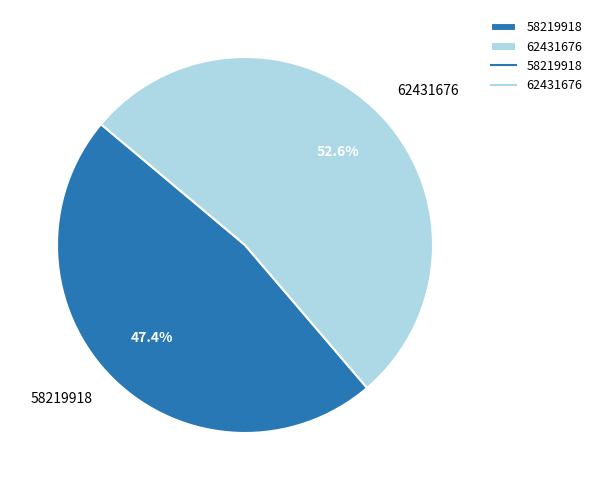

Which category has the biggest portion of the pie?

62431676